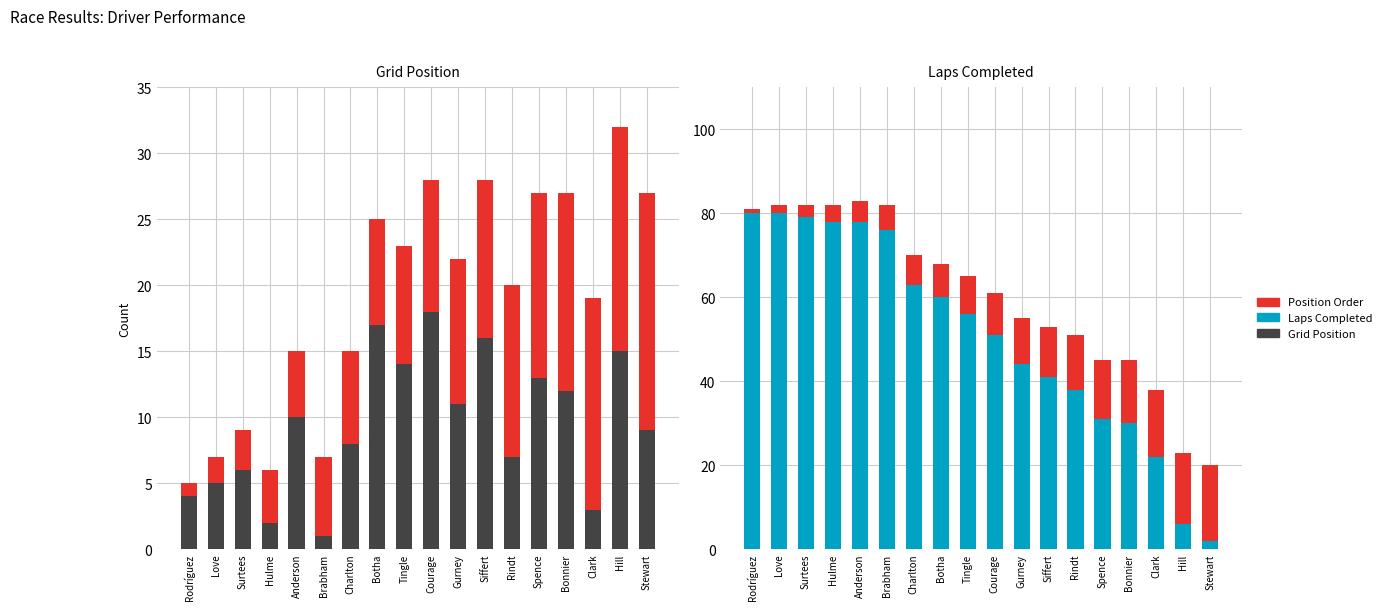

What is the label of the 18th bar from the right?

Rodríguez